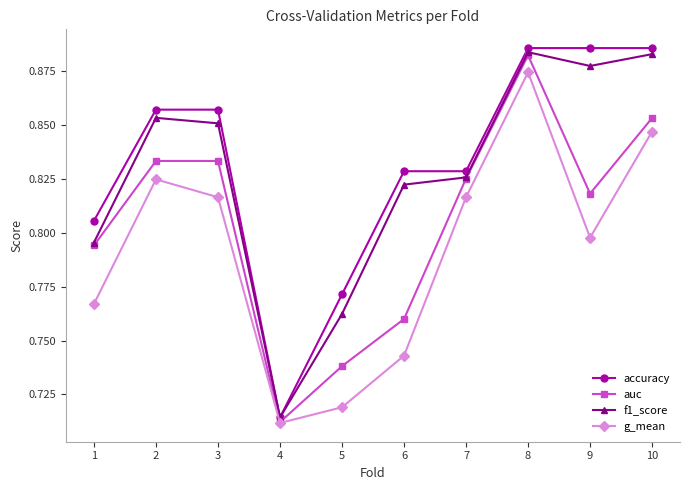

What is the difference between the maximum and minimum values in the auc series?

0.2